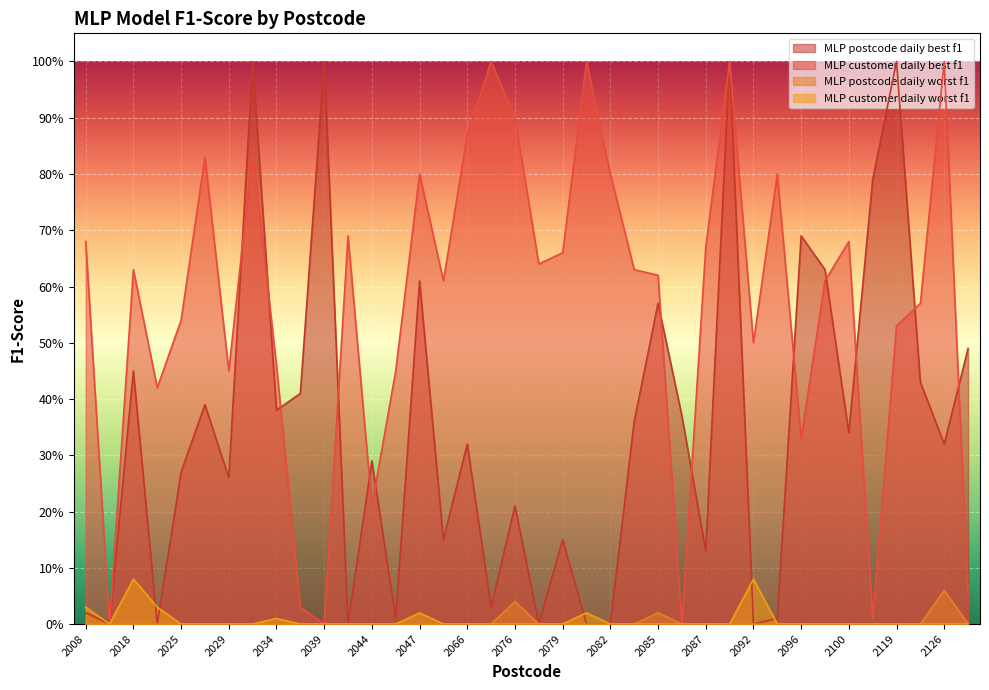

Is the value of MLP postcode daily worst f1 at 2079 greater than the value of MLP customer daily worst f1 at 2029?

No